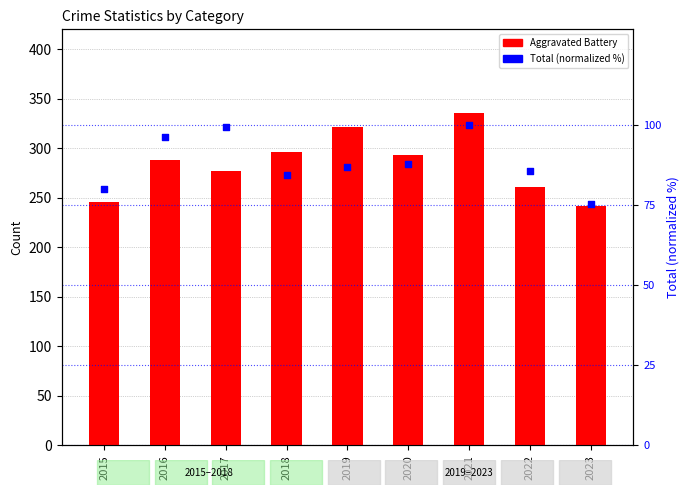

Which series has the largest Y range (max minus min)?

Aggravated Battery